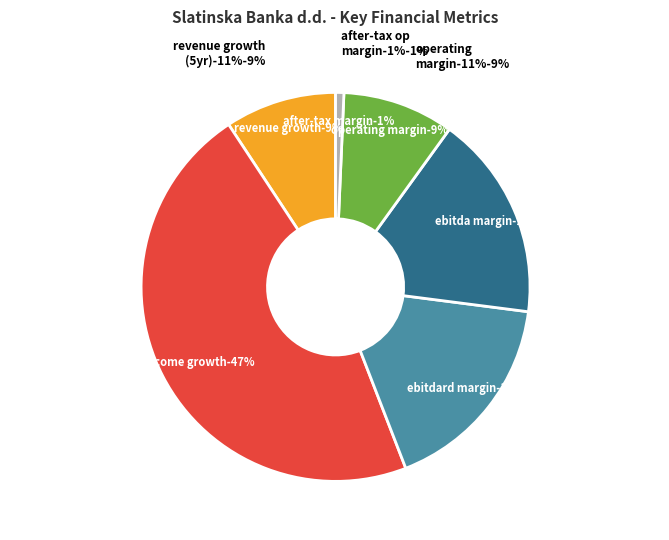

What is the change in value from ebitda_margin to operating_margin?

-0.1